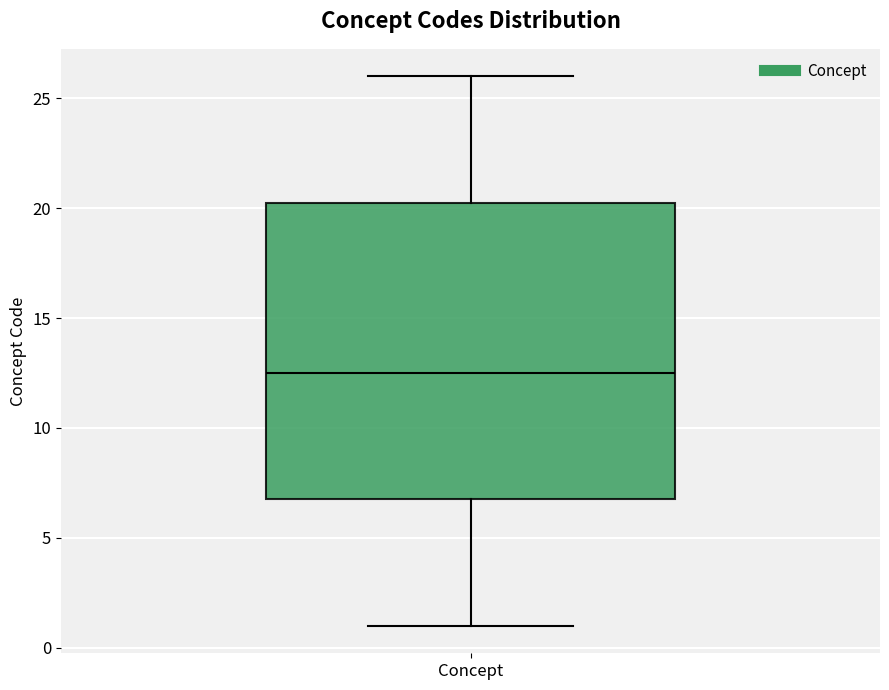

Transcribe this box plot: give where the median line is, the range the box spans, and where the two whiskers end, as read against the y-axis. The values are not printed on the chart, so give them approximately, as read against the axis.

median 12.5, box 7.0 to 20.5, whiskers 1.0 to 26.0